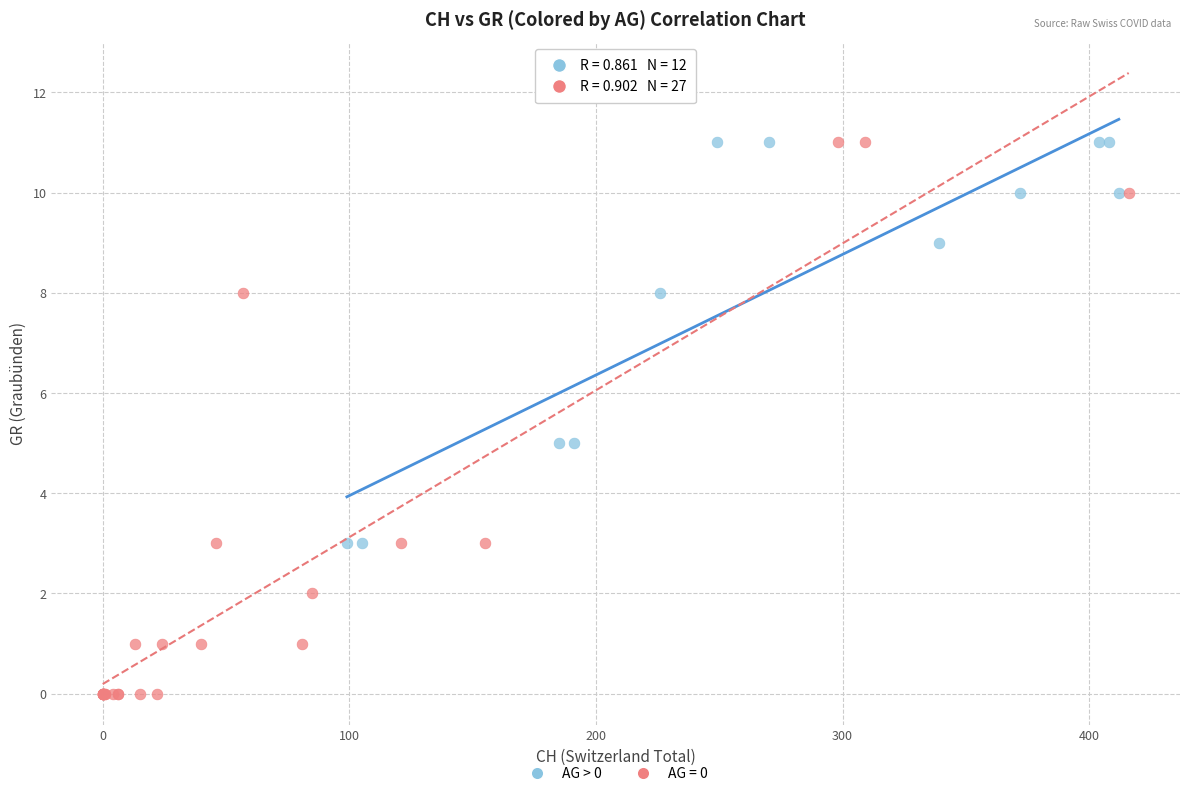

Which series has the largest Y range (max minus min)?

AG = 0